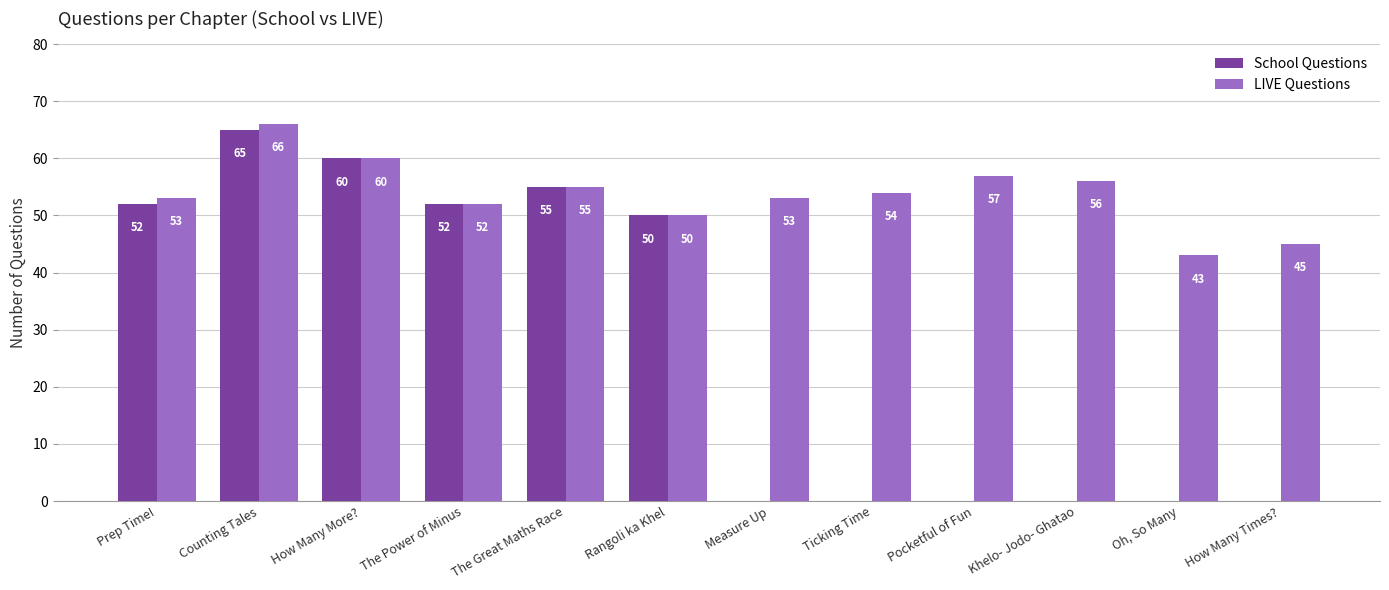

At which category is the sum across all series the highest?

Counting Tales